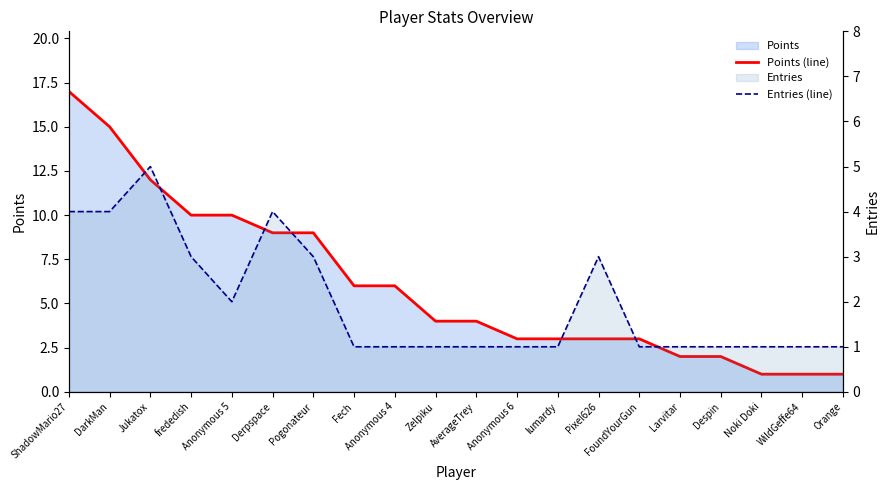

Reading left to right, what are all the values shown in this chart?

Points (line): ShadowMario27=17	DarkMan=15	Jukatox=12	frededish=10	Anonymous 5=10	Derpspace=9	Pogonateur=9	Fech=6	Anonymous 4=6	Zelpiku=4	AverageTrey=4	Anonymous 6=3	lumardy=3	Pixel626=3	FoundYourGun=3	Larvitar=2	Despin=2	Noki Doki=1	WildGeffe64=1	Orange=1
Entries (line): ShadowMario27=4	DarkMan=4	Jukatox=5	frededish=3	Anonymous 5=2	Derpspace=4	Pogonateur=3	Fech=1	Anonymous 4=1	Zelpiku=1	AverageTrey=1	Anonymous 6=1	lumardy=1	Pixel626=3	FoundYourGun=1	Larvitar=1	Despin=1	Noki Doki=1	WildGeffe64=1	Orange=1